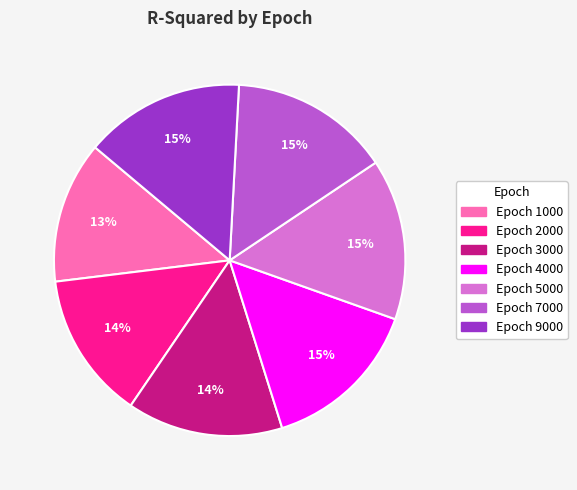

How many slices are in this pie chart?

7